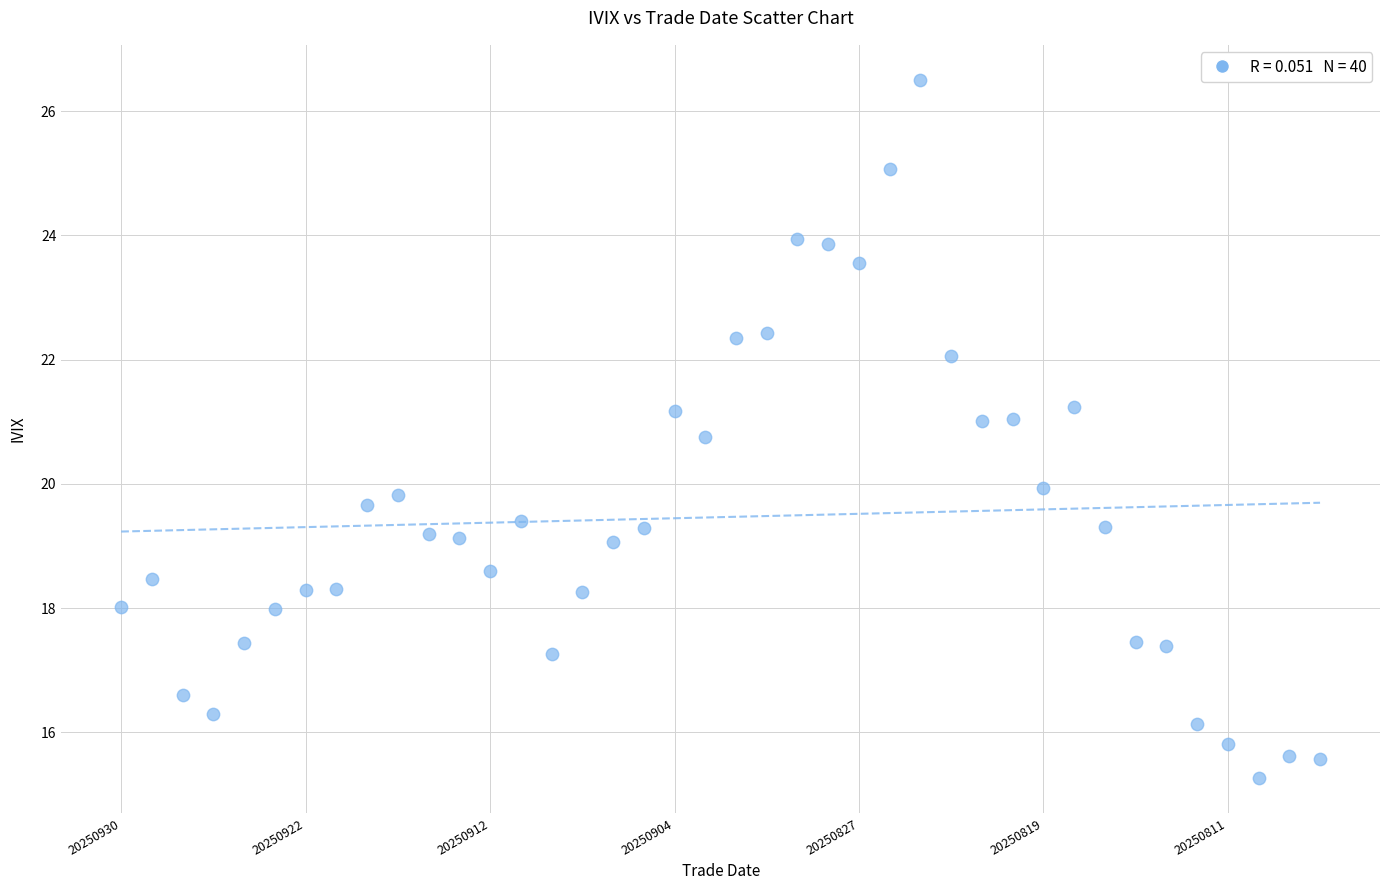

What is the range of Y values (max minus min)?

11.2